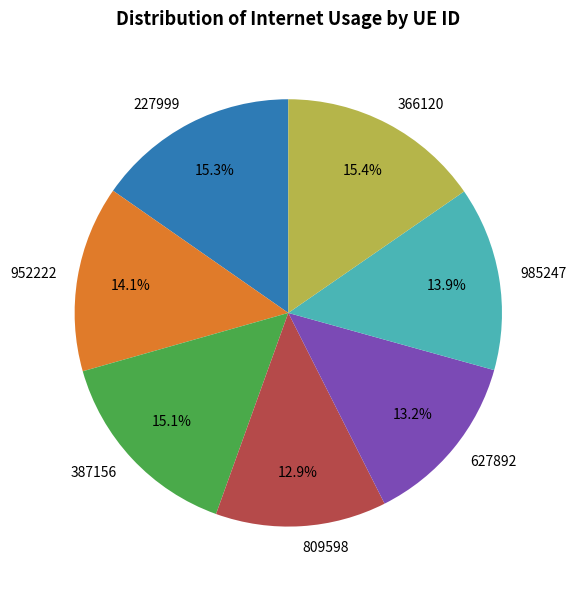

Is it true that 952222 is 14% of the pie?

True